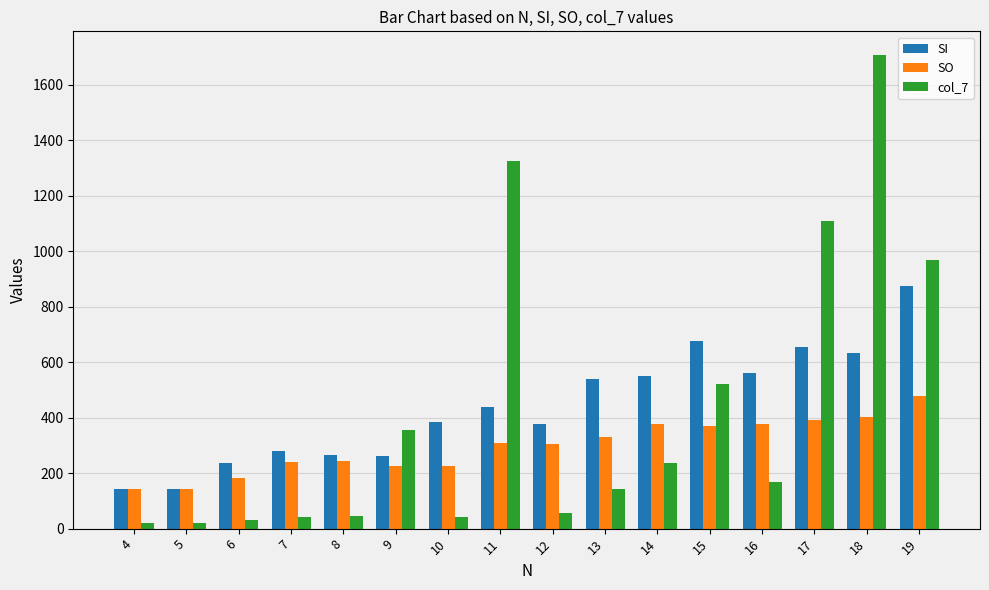

What is the maximum value for SO?

477